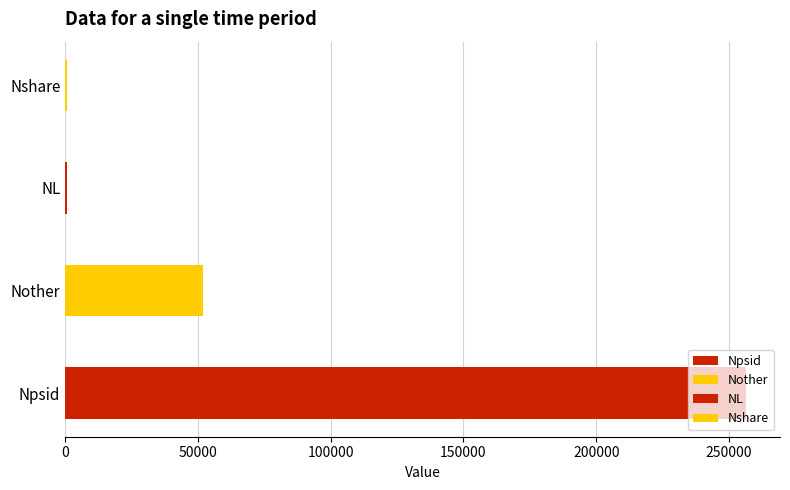

What is the ratio of the value at Nother to the value at NL?

78.3